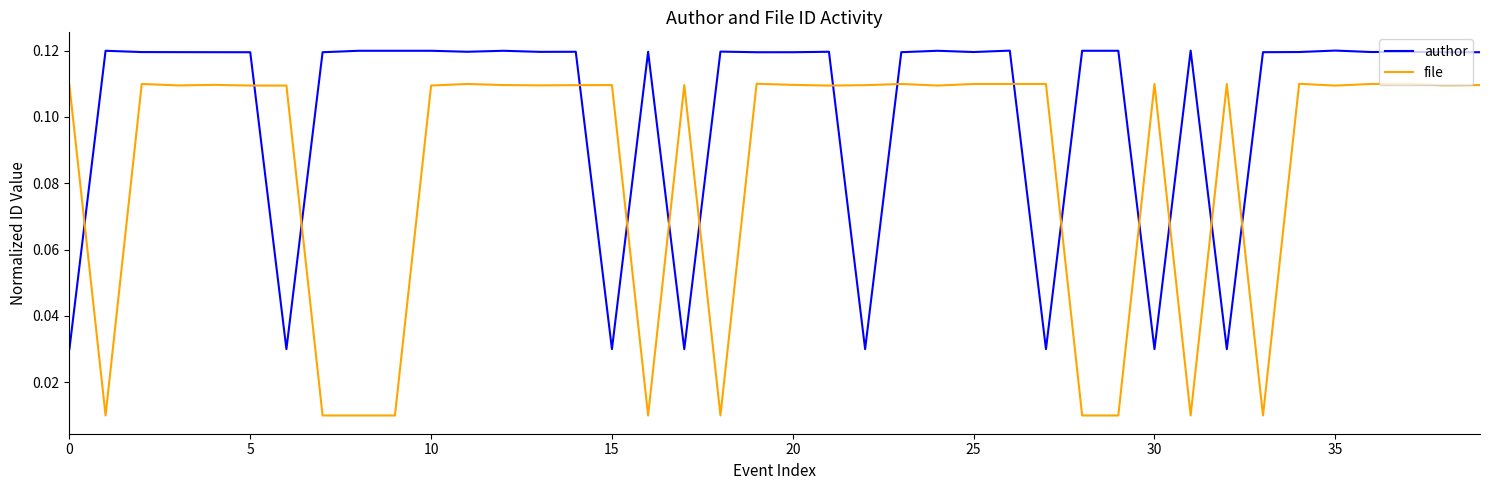

True or false: file and author cross at least once.

True